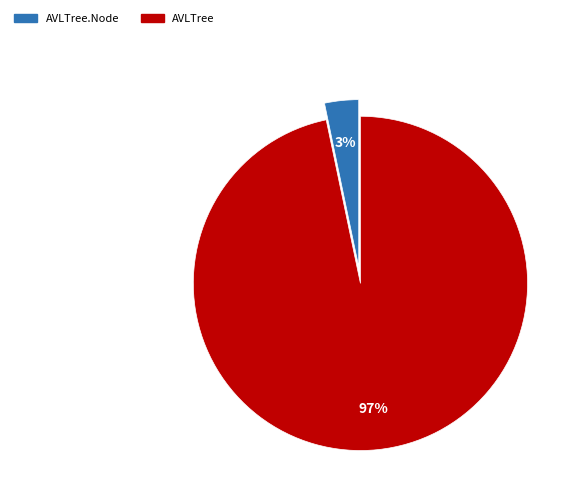

Is there any slice that represents more than half of the pie?

Yes